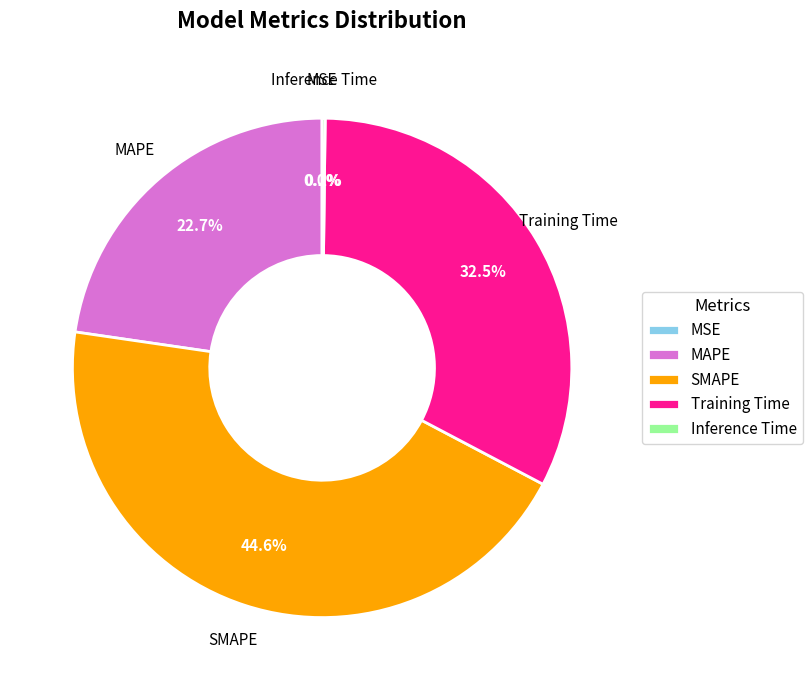

Combined, what portion of the pie is SMAPE and Training Time?

77.1%